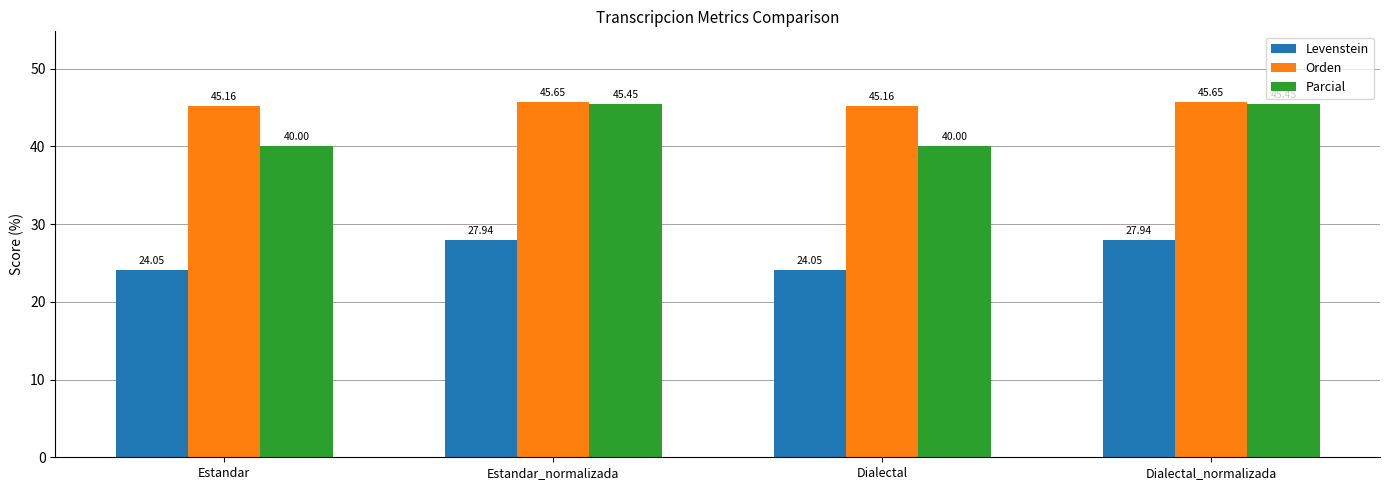

What position from the right is Estandar?

4